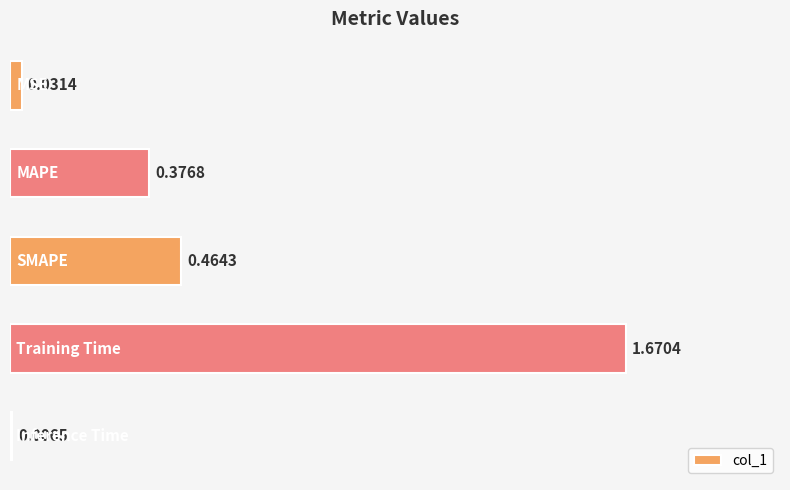

What is the difference between the maximum and second lowest values?

1.6